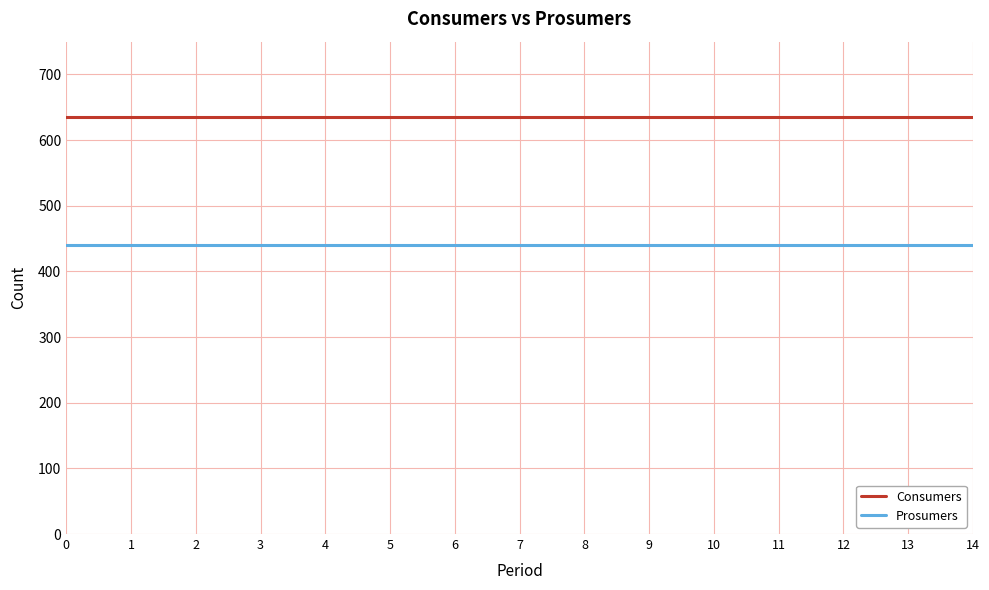

What is the spread (max minus min) of values at 13?

195